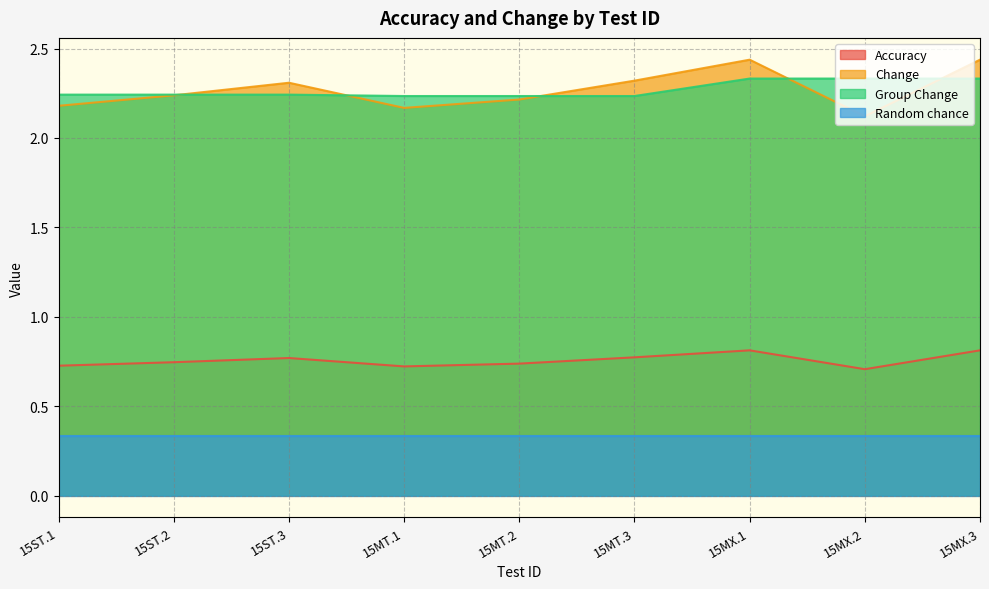

What is the greatest value displayed?

2.4